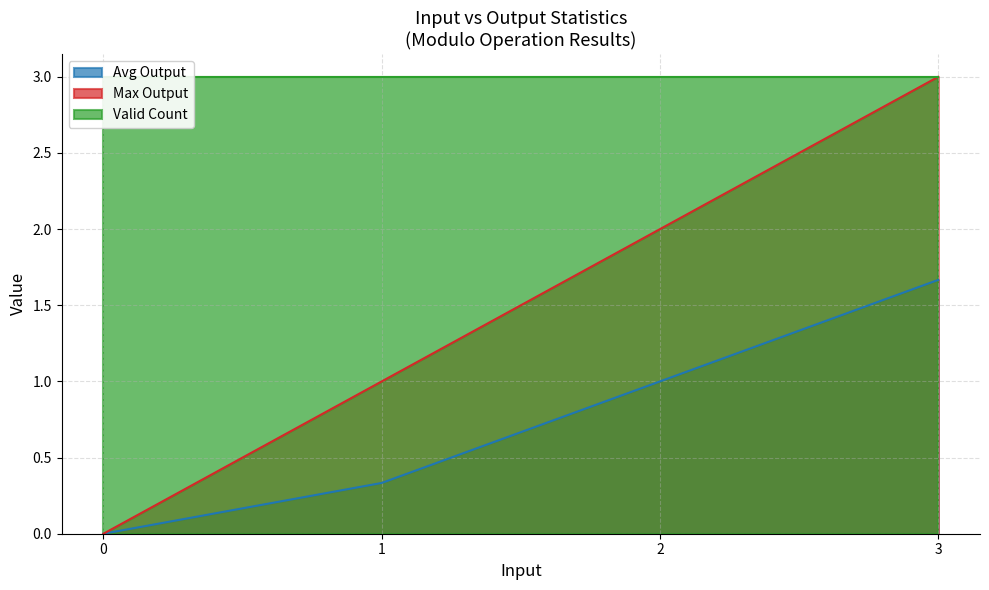

Rank the categories by Max Output value from highest to lowest.

3, 2, 1, 0